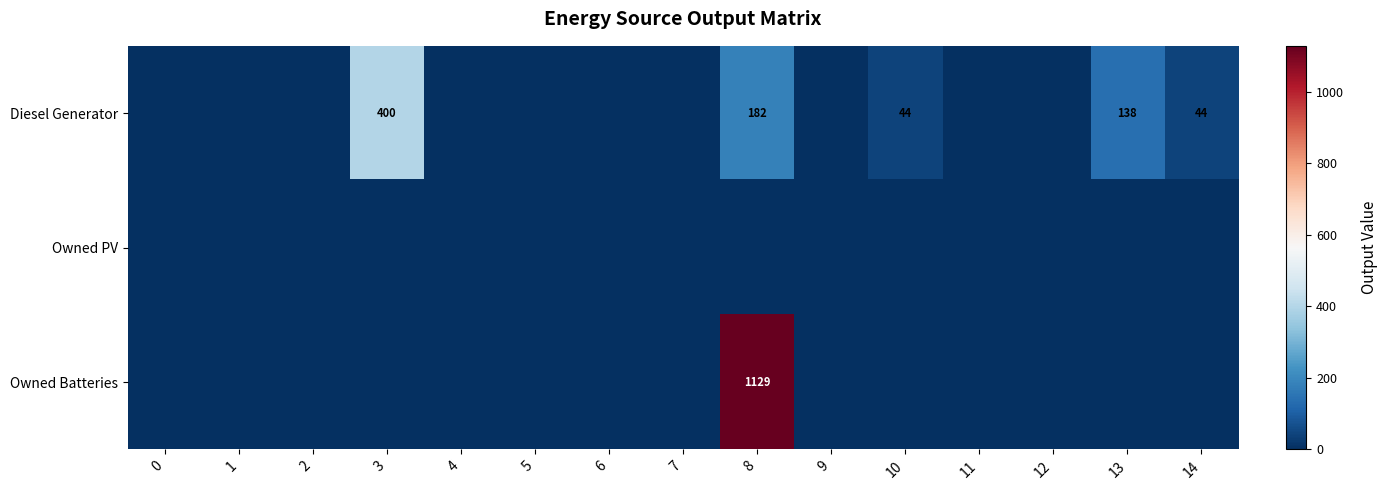

The Diesel Generator series shows -203 at 0. True or false?

False